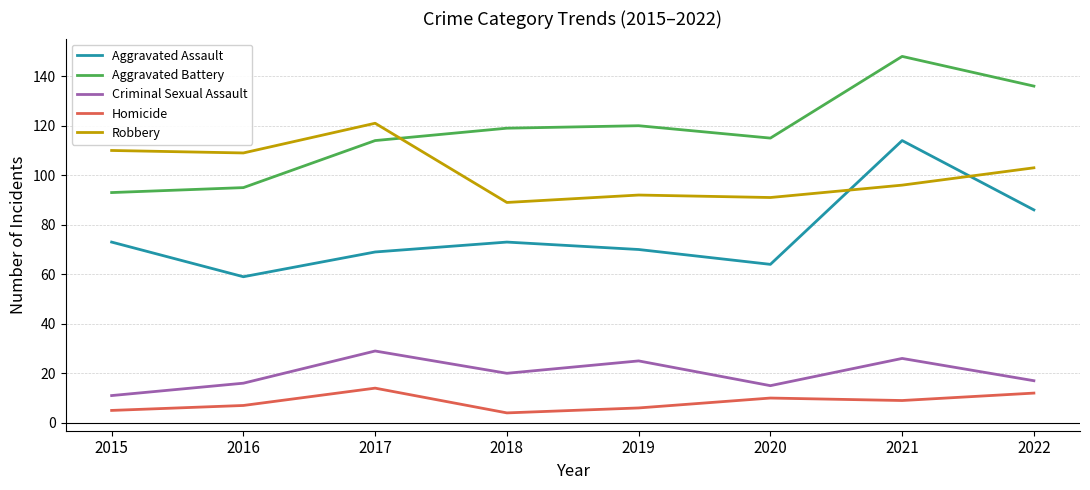

What value does the Homicide series have at 2015?

5